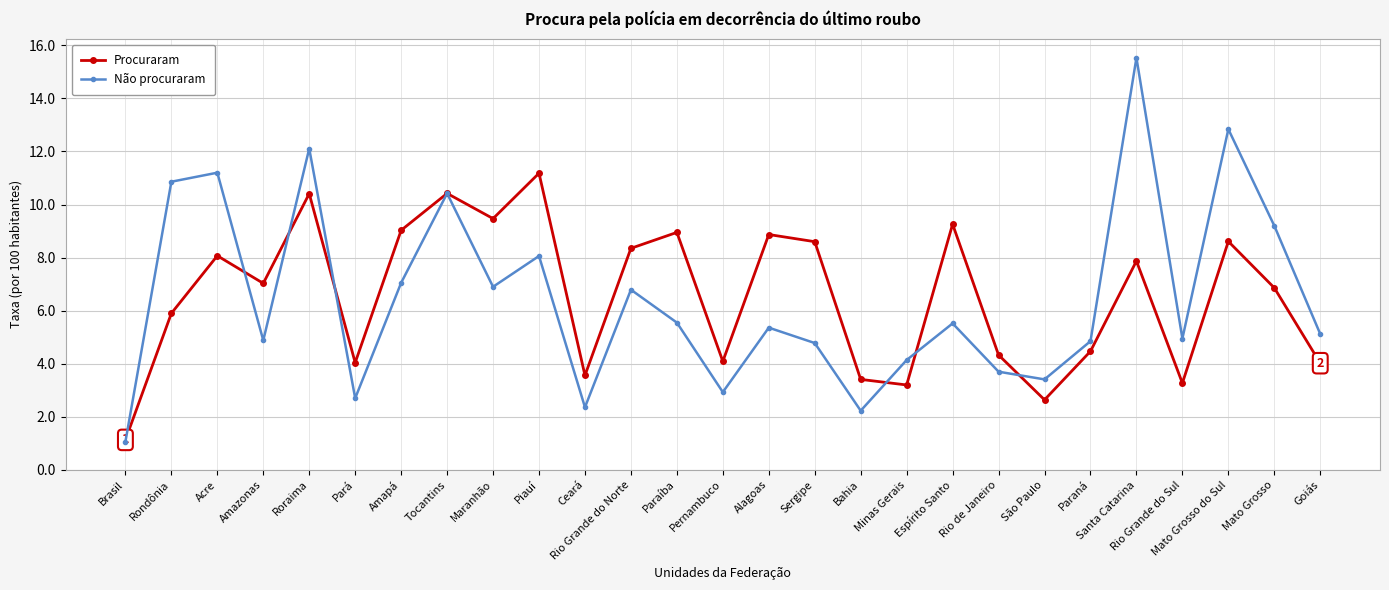

At which category does Procuraram reach its first local peak?

Acre